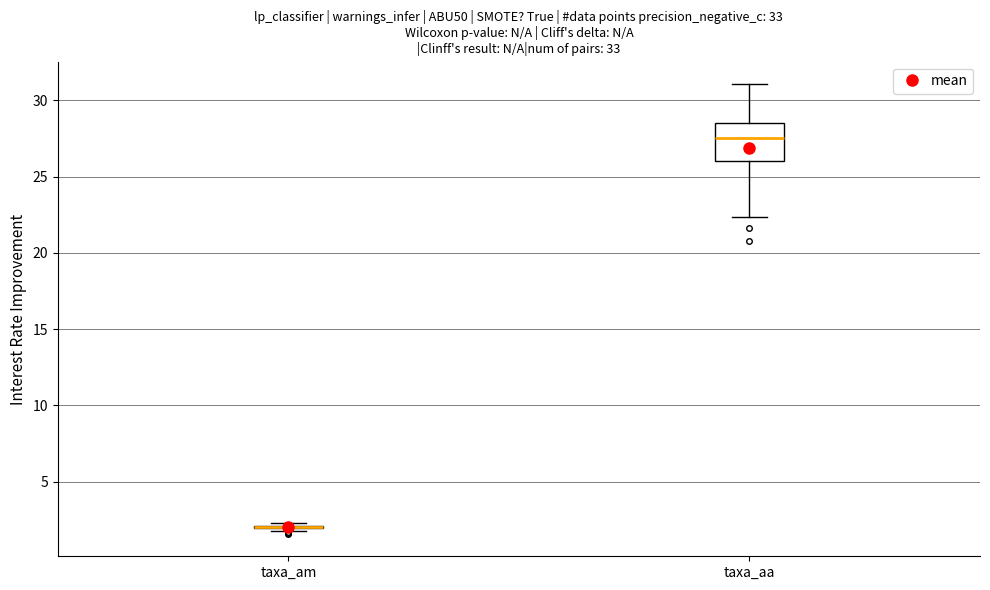

Reading left to right, read every box against the y-axis: the position of its median line, the range the box covers, and the ends of its whiskers. The values are not printed on the chart, so give them approximately, as read against the axis.

taxa_am: box collapsed to a line at 2.0, whiskers 2.0 to 2.5
taxa_aa: median 27.5, box 26.0 to 28.5, whiskers 22.5 to 31.0